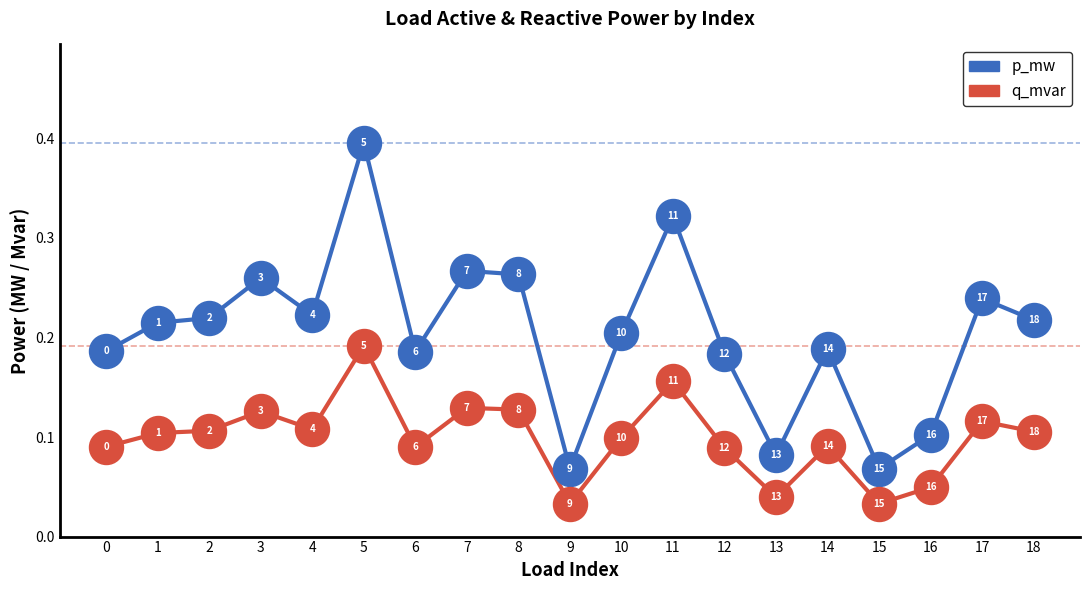

At which category is the sum across all series the highest?

5